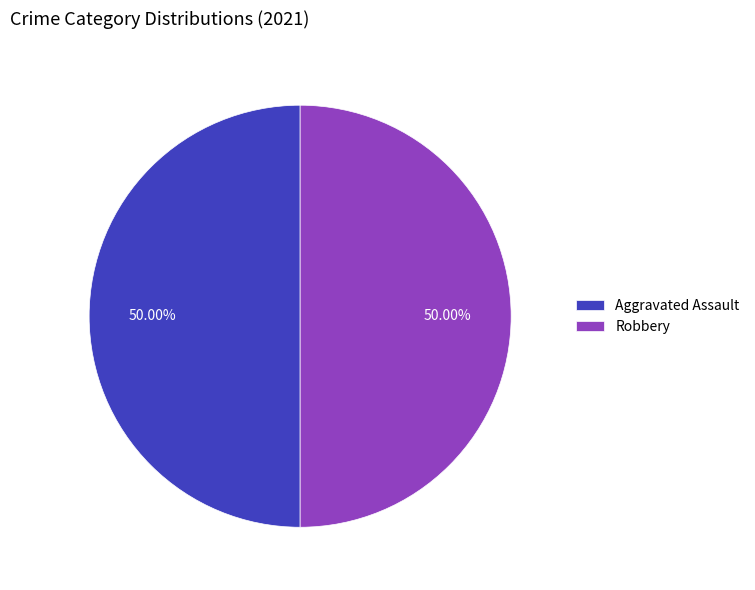

How many slices are in this pie chart?

2